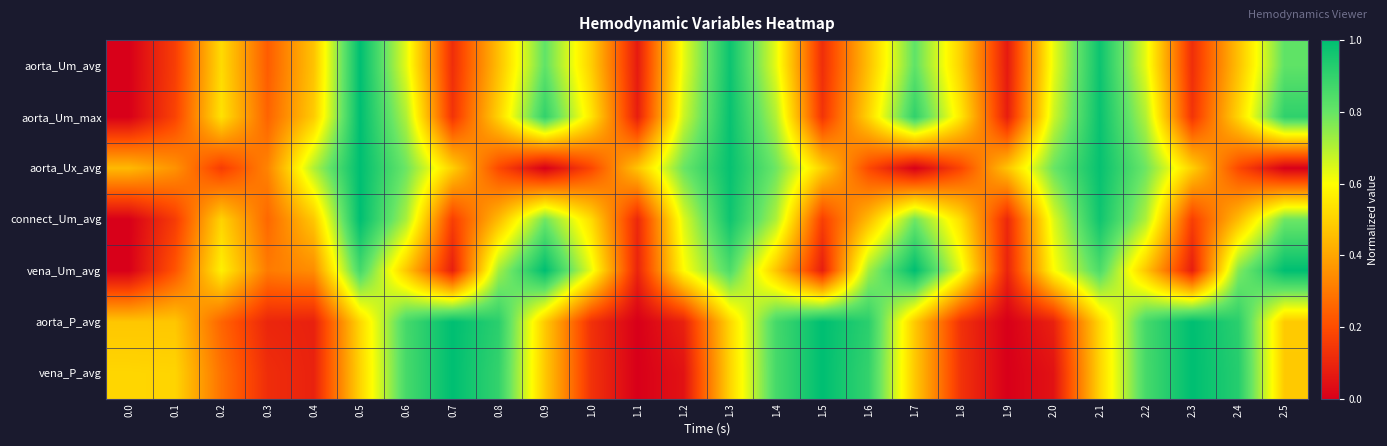

Reading right to left, what are all the values shown in this chart?

row_0: 0.8	0.5	0.1	0.6	1.0	0.6	0.1	0.5	0.8	0.5	0.1	0.6	1.0	0.6	0.1	0.5	0.8	0.5	0.1	0.6	1.0	0.5	0.2	0.5	0.2	0.0
row_1: 0.9	0.5	0.1	0.7	1.0	0.7	0.1	0.5	0.9	0.5	0.1	0.7	1.0	0.7	0.1	0.5	0.9	0.5	0.1	0.7	1.0	0.5	0.3	0.5	0.2	0.0
row_2: 0.0	0.2	0.5	0.8	1.0	0.8	0.5	0.2	0.0	0.2	0.5	0.8	1.0	0.8	0.5	0.2	0.0	0.2	0.5	0.8	1.0	0.7	0.3	0.2	0.4	0.4
row_3: 0.8	0.4	0.2	0.7	1.0	0.6	0.1	0.5	0.8	0.4	0.2	0.7	1.0	0.6	0.1	0.5	0.8	0.4	0.2	0.7	1.0	0.5	0.3	0.5	0.2	0.0
row_4: 1.0	0.8	0.1	0.5	0.8	0.6	0.1	0.6	1.0	0.7	0.1	0.5	0.8	0.6	0.1	0.6	1.0	0.7	0.1	0.5	0.9	0.3	0.3	0.6	0.2	0.0
row_5: 0.5	0.9	1.0	0.9	0.5	0.1	0.0	0.1	0.5	0.9	1.0	0.9	0.5	0.1	0.0	0.1	0.5	0.9	1.0	0.9	0.5	0.1	0.1	0.3	0.5	0.5
row_6: 0.5	0.9	1.0	0.9	0.5	0.0	0.0	0.1	0.5	0.9	1.0	0.9	0.5	0.0	0.0	0.1	0.5	0.9	1.0	0.9	0.5	0.1	0.1	0.3	0.5	0.5